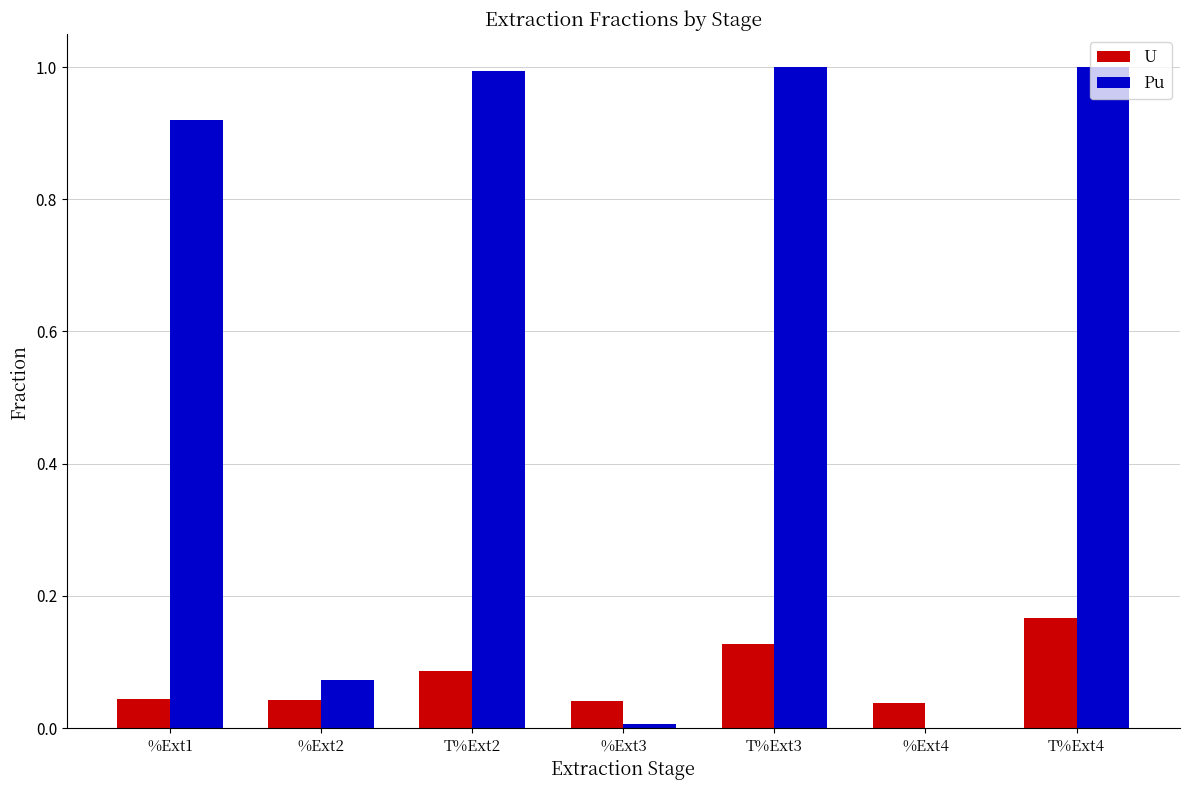

Is it true that Pu equals 1.0 at T%Ext3?

True